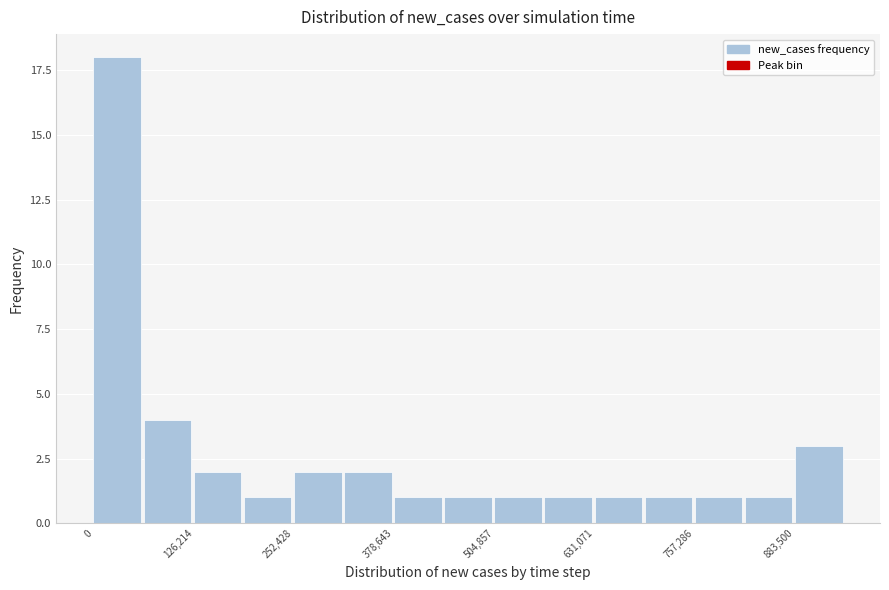

Read against the x-axis, roughly where is the centre of the tallest bar?

20000